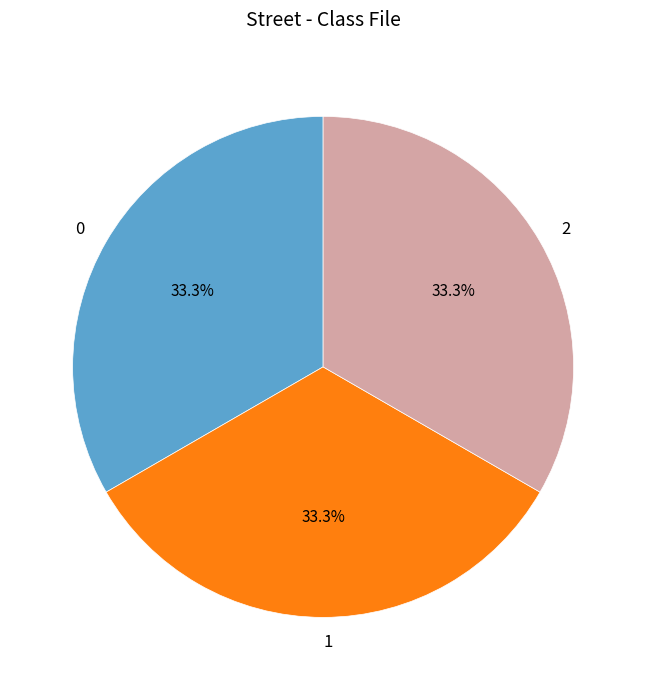

The 1 slice represents 33% of the pie. True or false?

True